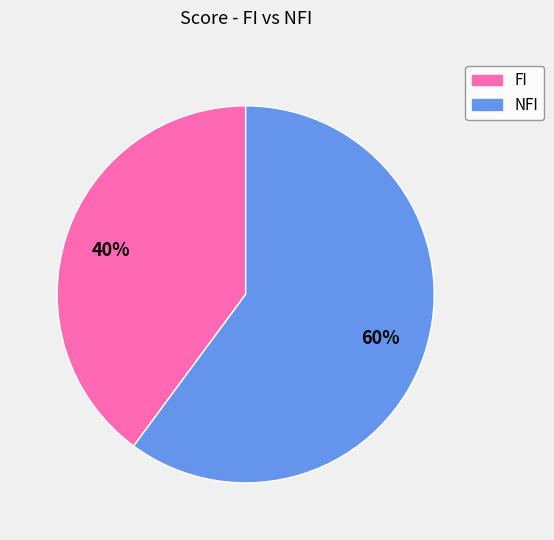

True or false: NFI accounts for 60% of the total.

True